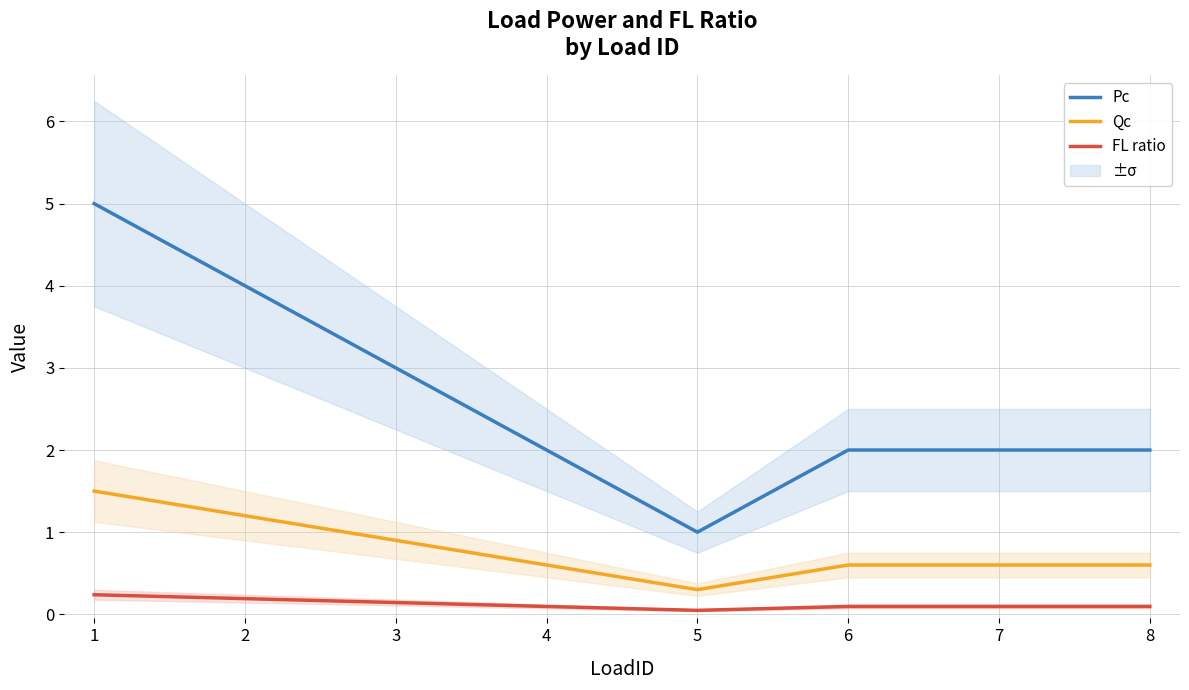

What is the difference between the highest and lowest values at 8?

1.9